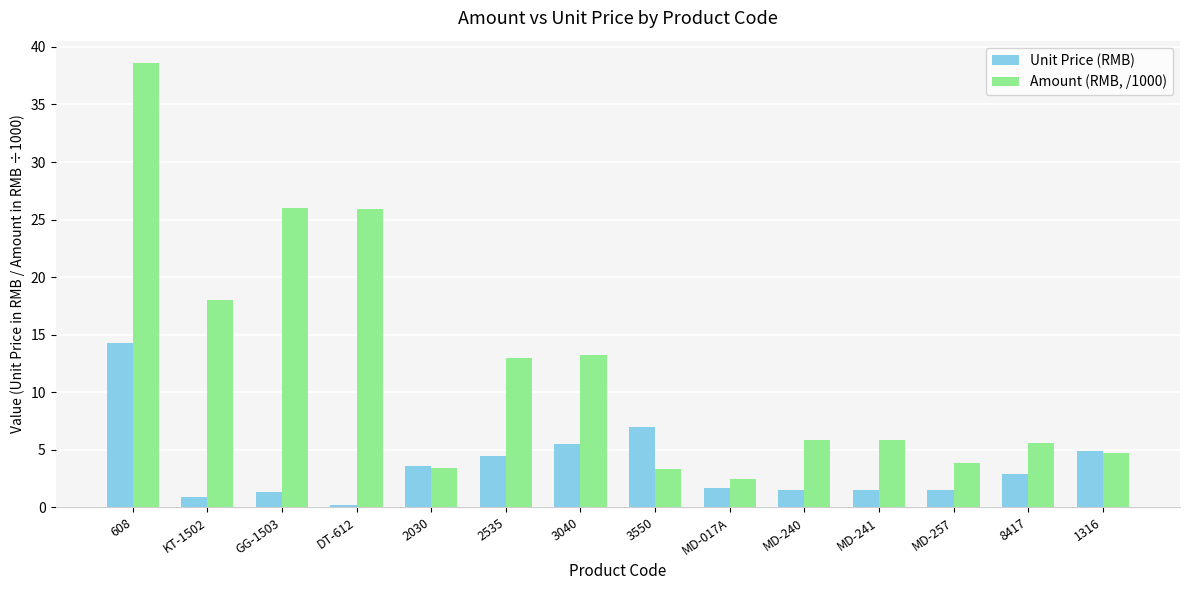

What position from the right is KT-1502?

13